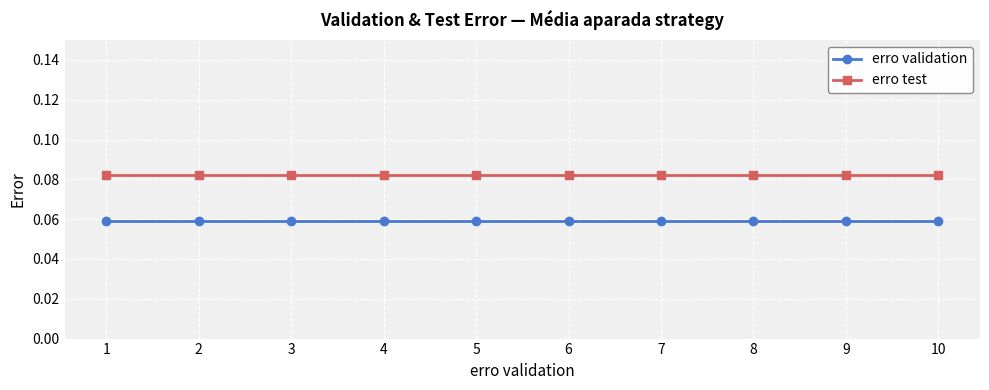

True or false: erro validation and erro test intersect in this chart.

False